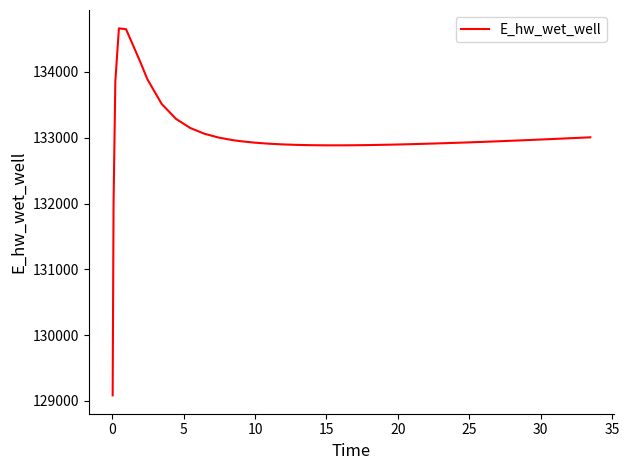

What is the maximum value shown in the chart?

134663.5